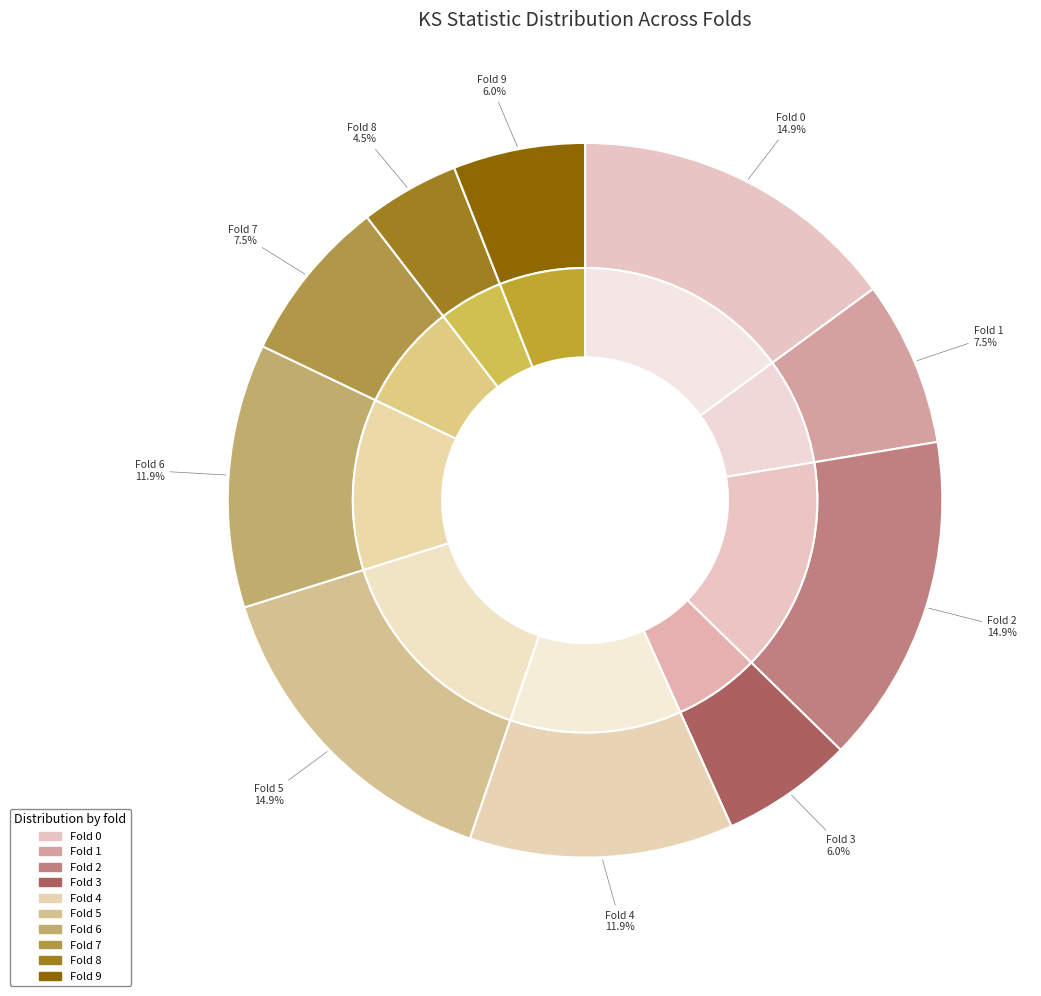

What is the total percentage of Fold 0 and Fold 3?

20.9%